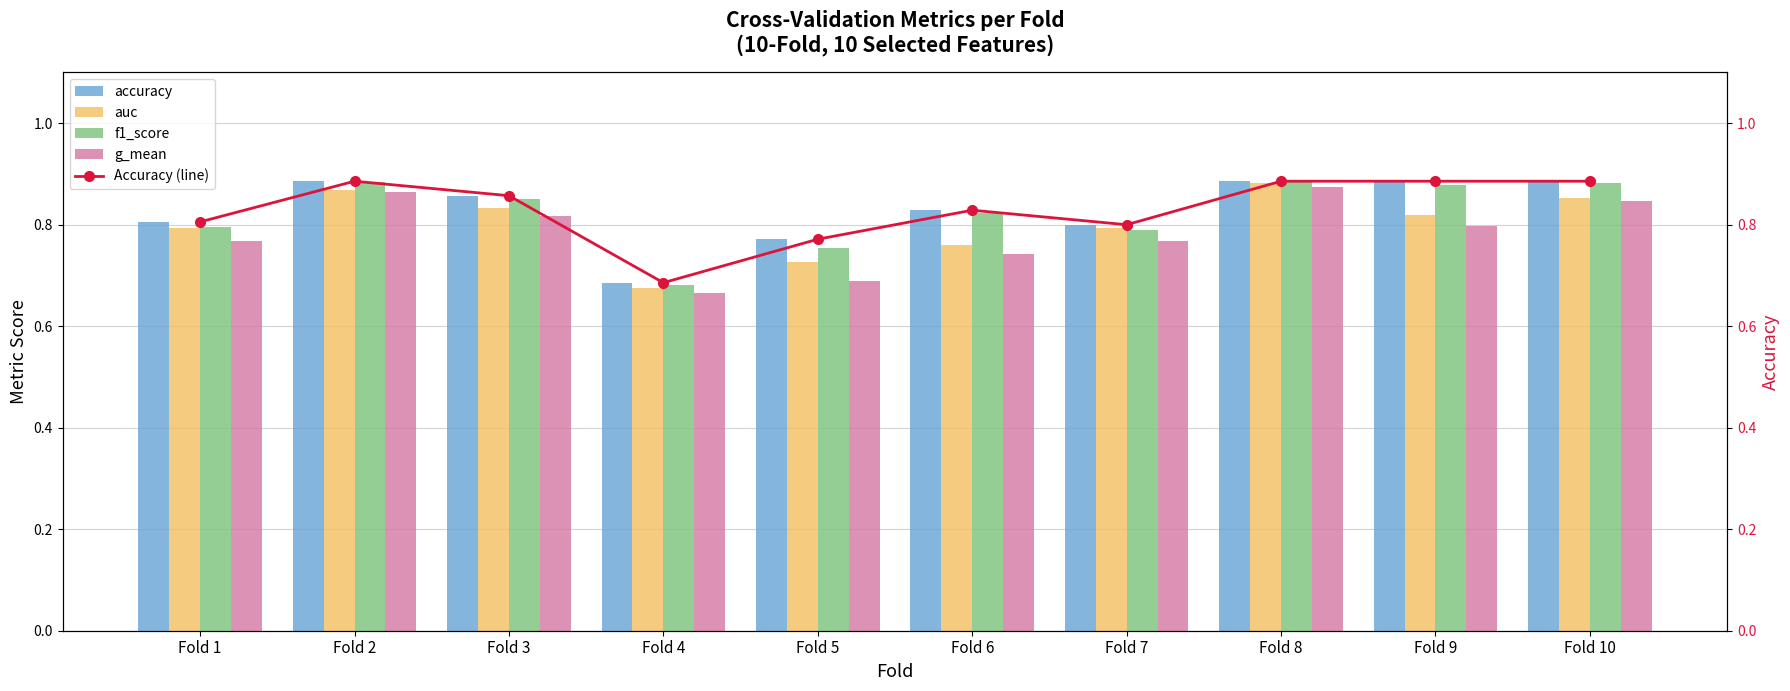

Reading right to left, extract all data points from this chart.

accuracy: Fold 10=0.9	Fold 9=0.9	Fold 8=0.9	Fold 7=0.8	Fold 6=0.8	Fold 5=0.8	Fold 4=0.7	Fold 3=0.9	Fold 2=0.9	Fold 1=0.8
auc: Fold 10=0.9	Fold 9=0.8	Fold 8=0.9	Fold 7=0.8	Fold 6=0.8	Fold 5=0.7	Fold 4=0.7	Fold 3=0.8	Fold 2=0.9	Fold 1=0.8
f1_score: Fold 10=0.9	Fold 9=0.9	Fold 8=0.9	Fold 7=0.8	Fold 6=0.8	Fold 5=0.8	Fold 4=0.7	Fold 3=0.9	Fold 2=0.9	Fold 1=0.8
g_mean: Fold 10=0.8	Fold 9=0.8	Fold 8=0.9	Fold 7=0.8	Fold 6=0.7	Fold 5=0.7	Fold 4=0.7	Fold 3=0.8	Fold 2=0.9	Fold 1=0.8
Accuracy (line): Fold 10=0.9	Fold 9=0.9	Fold 8=0.9	Fold 7=0.8	Fold 6=0.8	Fold 5=0.8	Fold 4=0.7	Fold 3=0.9	Fold 2=0.9	Fold 1=0.8